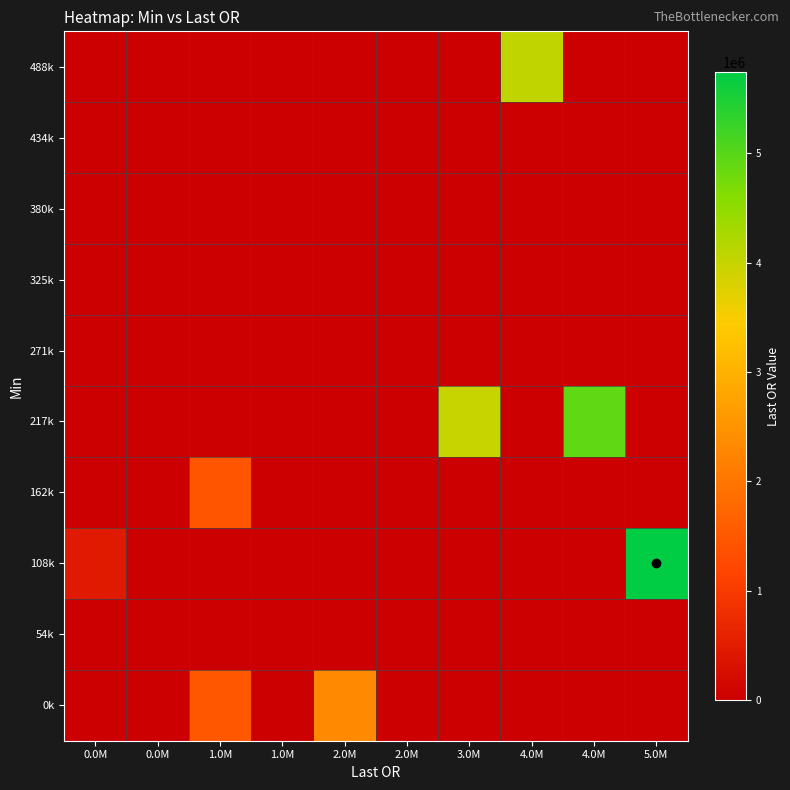

Reading left to right, what are all the values shown in this chart?

0k: 0.0M=16050.6	0.0M=0.0	1.0M=1501317.4	1.0M=0.0	2.0M=2321913.1	2.0M=0.0	3.0M=0.0	4.0M=0.0	4.0M=0.0	5.0M=0.0
54k: 0.0M=0.0	0.0M=0.0	1.0M=0.0	1.0M=0.0	2.0M=0.0	2.0M=0.0	3.0M=0.0	4.0M=0.0	4.0M=0.0	5.0M=0.0
108k: 0.0M=461315.3	0.0M=0.0	1.0M=0.0	1.0M=0.0	2.0M=0.0	2.0M=0.0	3.0M=0.0	4.0M=0.0	4.0M=0.0	5.0M=5742493.9
162k: 0.0M=0.0	0.0M=0.0	1.0M=1438478.4	1.0M=0.0	2.0M=0.0	2.0M=0.0	3.0M=0.0	4.0M=0.0	4.0M=0.0	5.0M=0.0
217k: 0.0M=0.0	0.0M=0.0	1.0M=0.0	1.0M=0.0	2.0M=0.0	2.0M=0.0	3.0M=3978193.7	4.0M=0.0	4.0M=4932205.0	5.0M=0.0
271k: 0.0M=0.0	0.0M=0.0	1.0M=0.0	1.0M=0.0	2.0M=0.0	2.0M=0.0	3.0M=0.0	4.0M=0.0	4.0M=0.0	5.0M=0.0
325k: 0.0M=0.0	0.0M=0.0	1.0M=0.0	1.0M=0.0	2.0M=0.0	2.0M=0.0	3.0M=0.0	4.0M=0.0	4.0M=0.0	5.0M=0.0
380k: 0.0M=0.0	0.0M=0.0	1.0M=0.0	1.0M=0.0	2.0M=0.0	2.0M=0.0	3.0M=0.0	4.0M=0.0	4.0M=0.0	5.0M=0.0
434k: 0.0M=0.0	0.0M=0.0	1.0M=0.0	1.0M=0.0	2.0M=0.0	2.0M=0.0	3.0M=0.0	4.0M=0.0	4.0M=0.0	5.0M=0.0
488k: 0.0M=0.0	0.0M=0.0	1.0M=0.0	1.0M=0.0	2.0M=0.0	2.0M=0.0	3.0M=0.0	4.0M=4044548.1	4.0M=0.0	5.0M=0.0